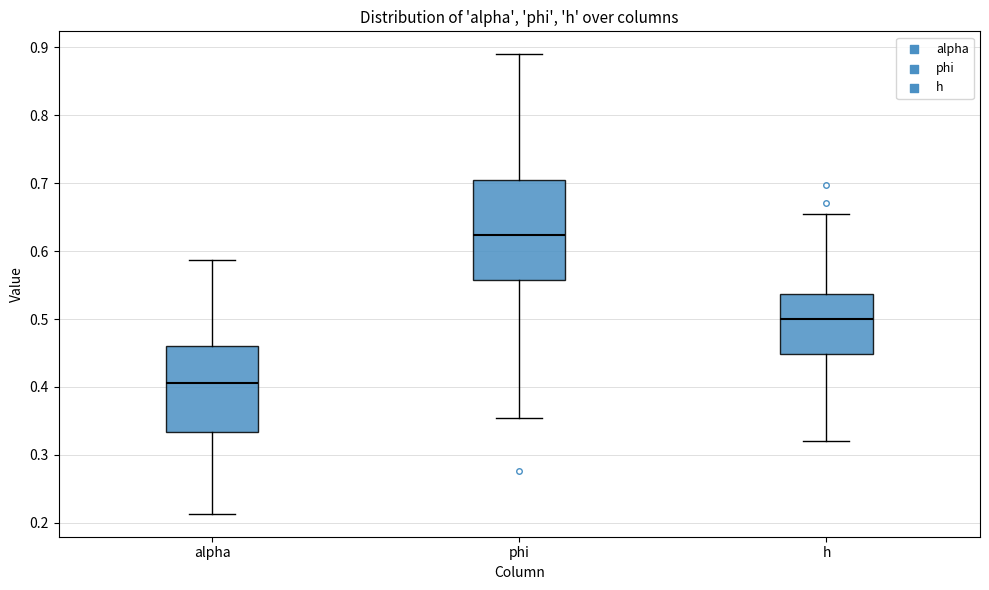

Comparing the boxes themselves (not the whiskers), which one is the tallest?

phi